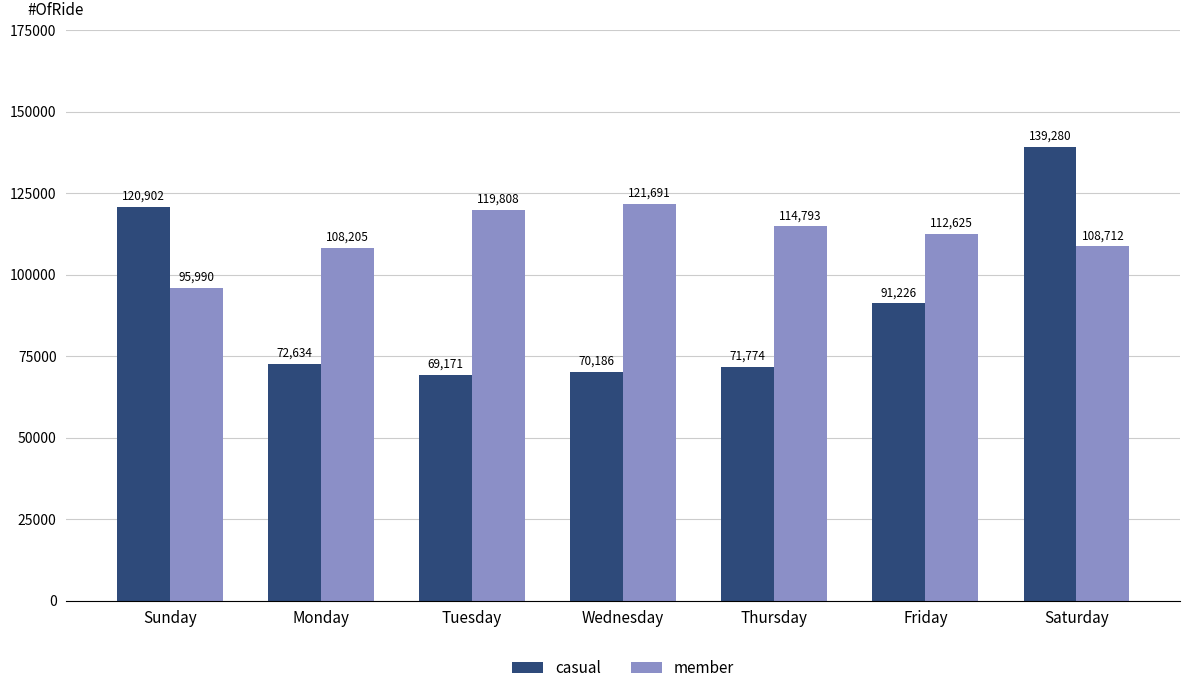

The value of casual at Tuesday is 94085.6. True or false?

False